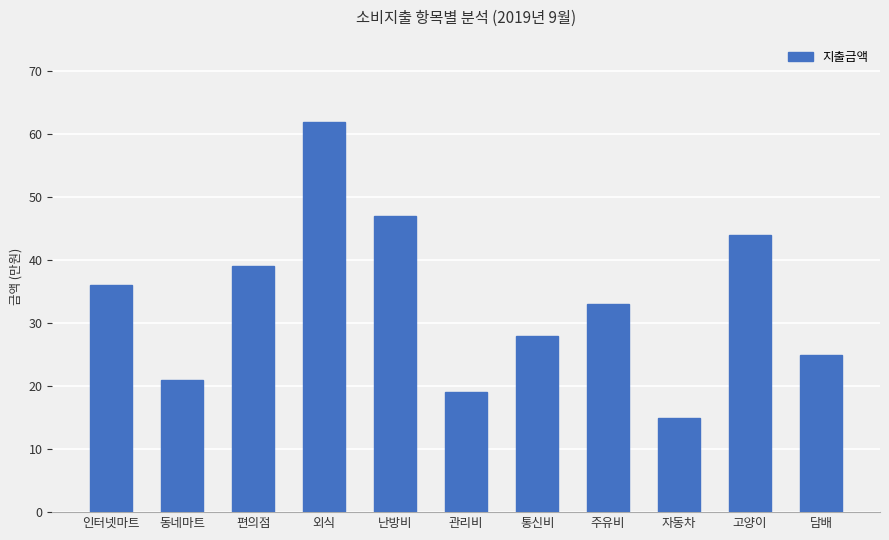

List the labels in order of value, smallest first.

자동차, 관리비, 동네마트, 담배, 통신비, 주유비, 인터넷마트, 편의점, 고양이, 난방비, 외식